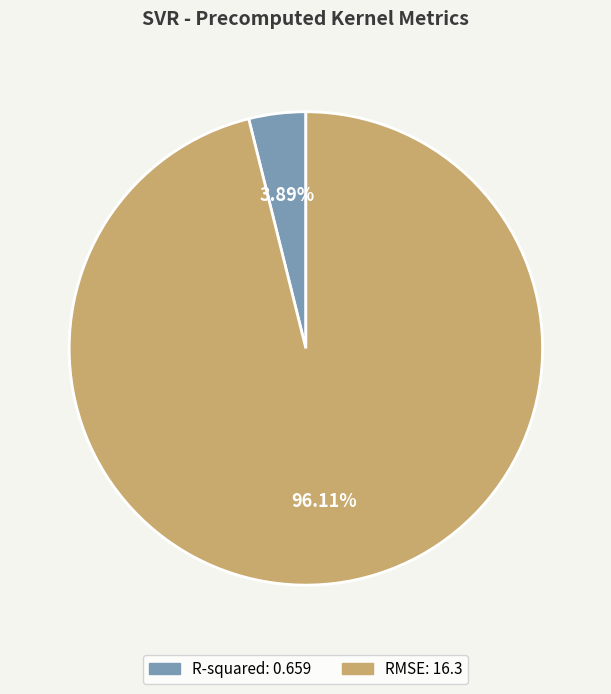

To the nearest percent, what portion does R-squared represent?

4%